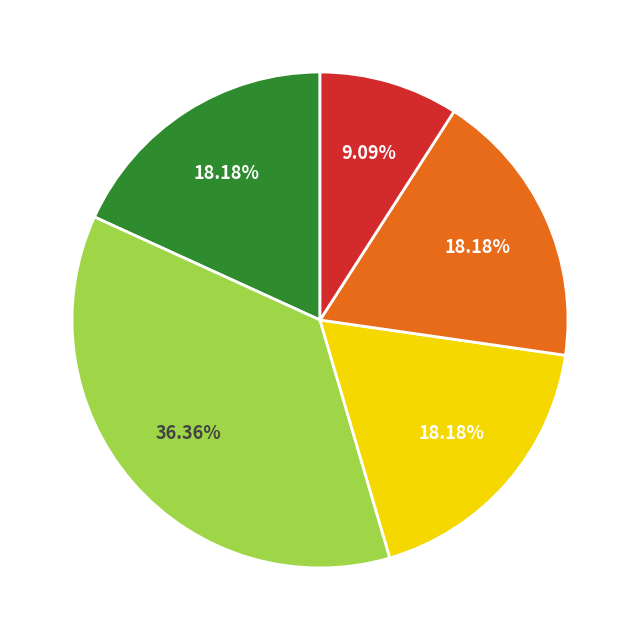

Is there a majority slice in this chart?

No